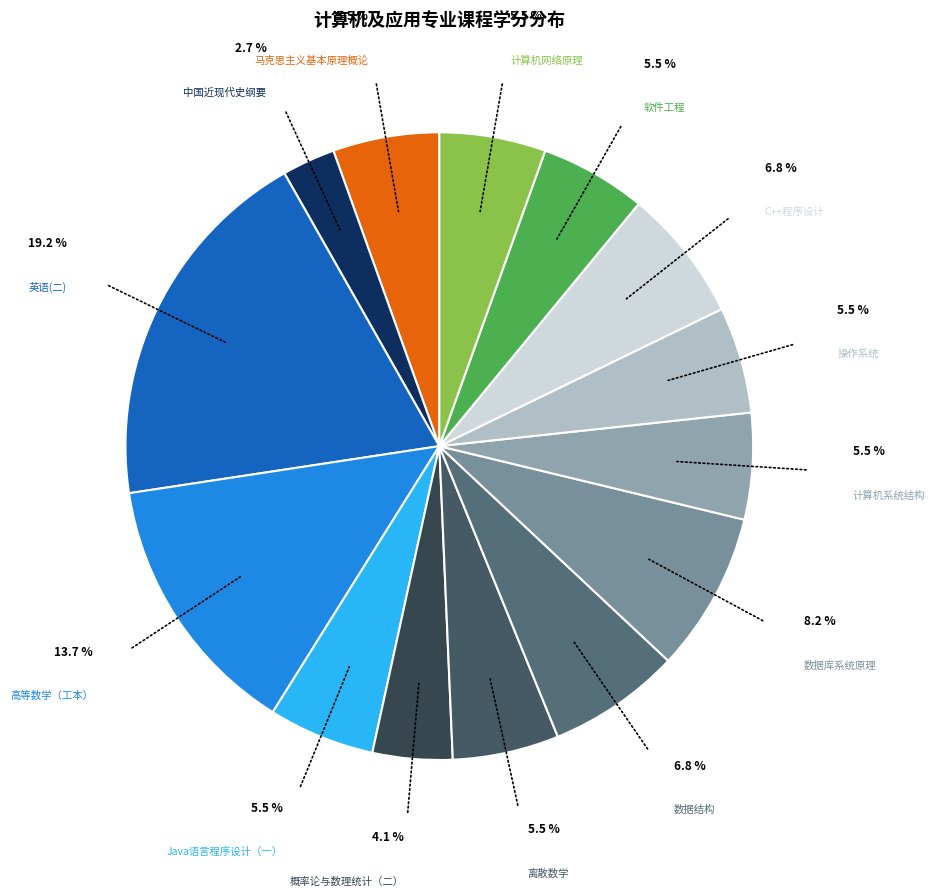

Approximately how many times larger is the value at 英语(二) compared to 操作系统?

3.5